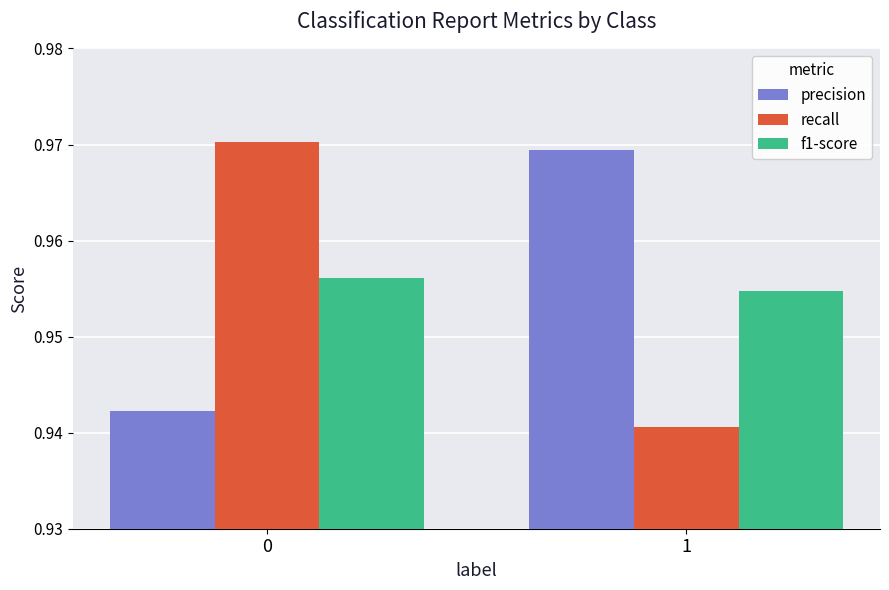

Is the value of recall at 1 greater than the value of f1-score at 0?

No